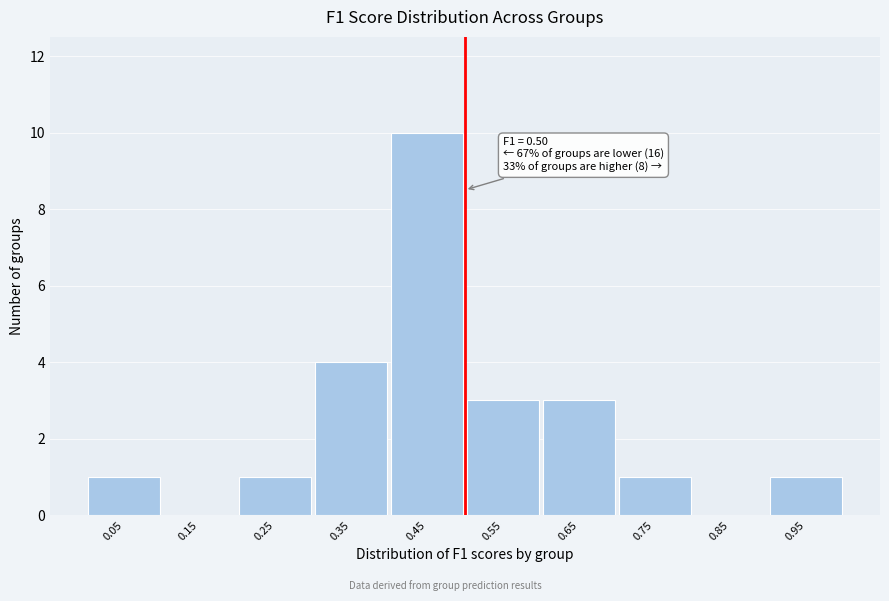

Which range on the x-axis has the tallest bar?

0.4 to 0.5